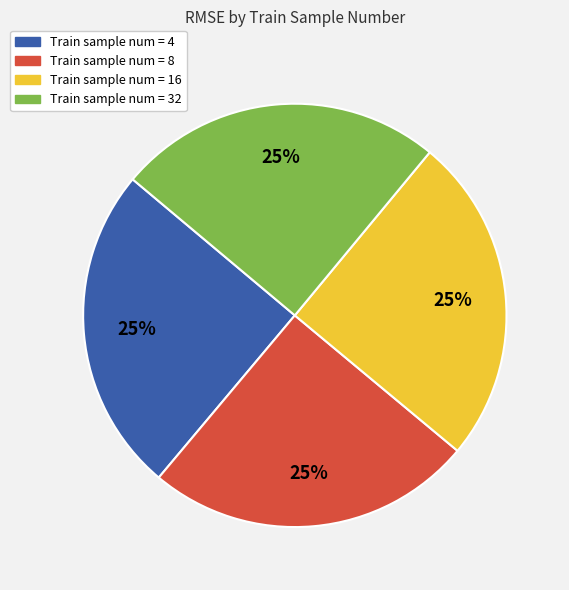

To the nearest percent, what is the average slice percentage?

25%